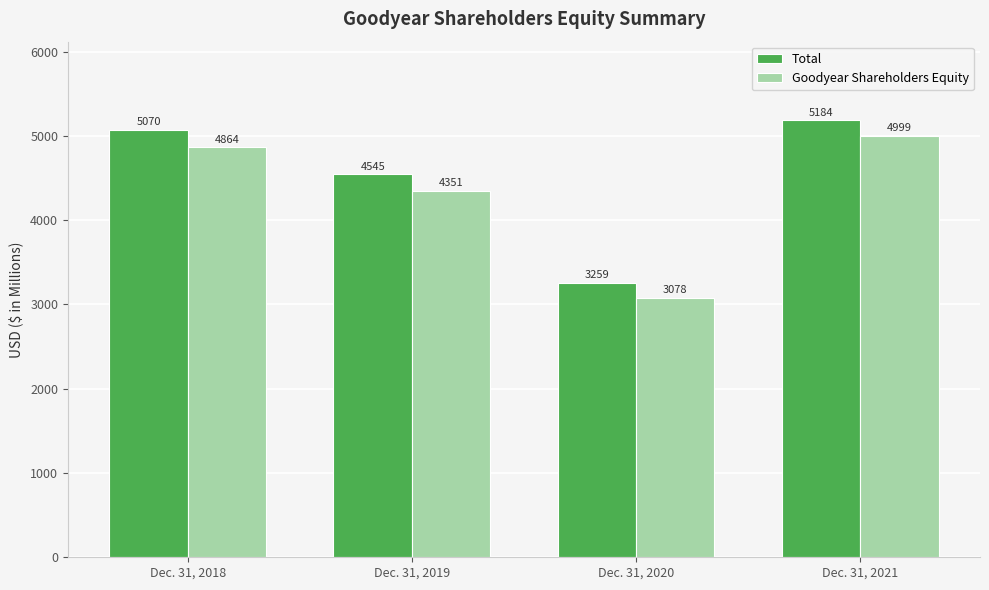

What is the sum of the Goodyear Shareholders Equity values at Dec. 31, 2020 and Dec. 31, 2019?

7429